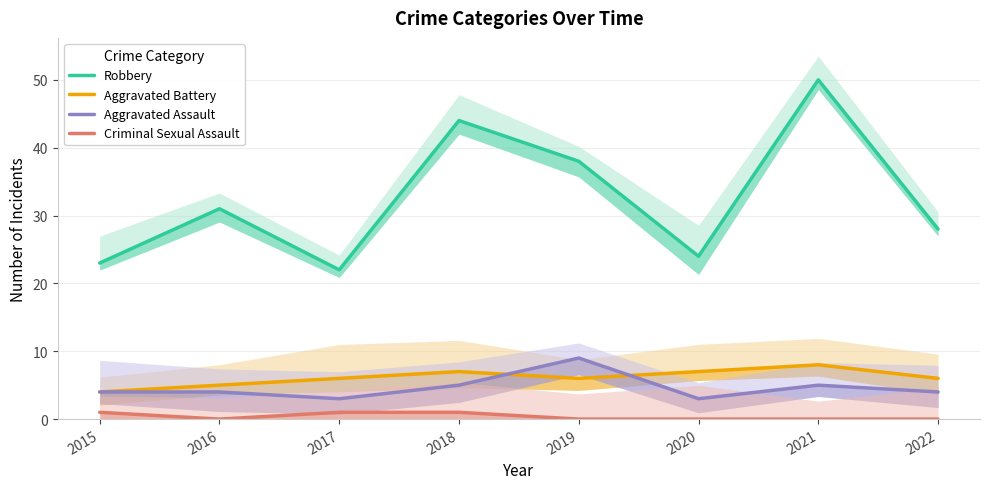

Does the chart display data point markers on the line(s)?

No